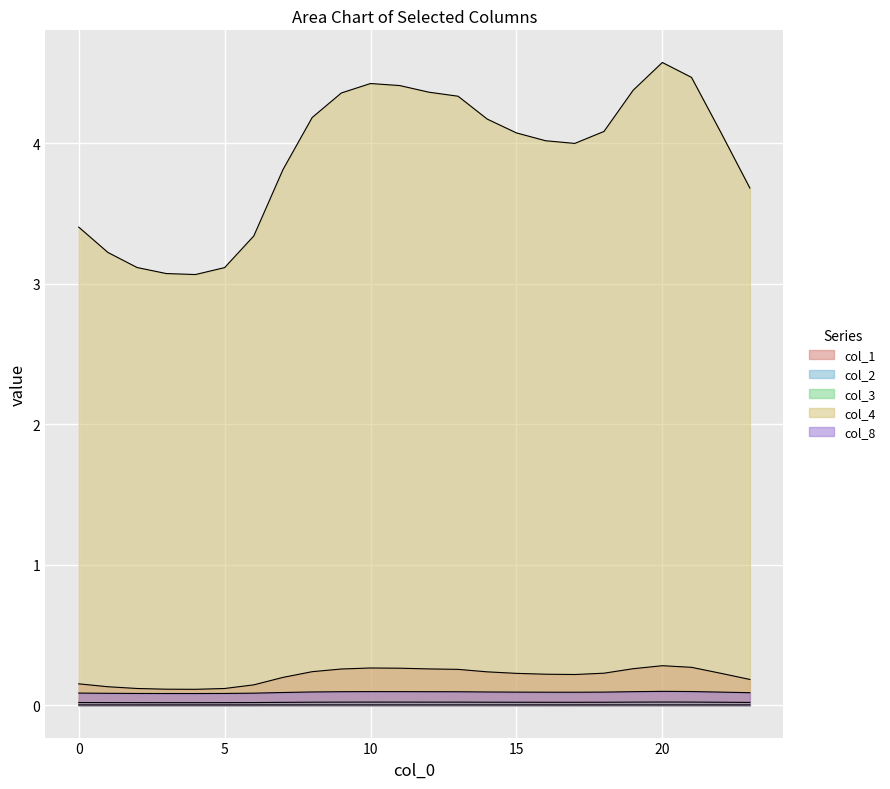

At which category is the sum across all series the highest?

20